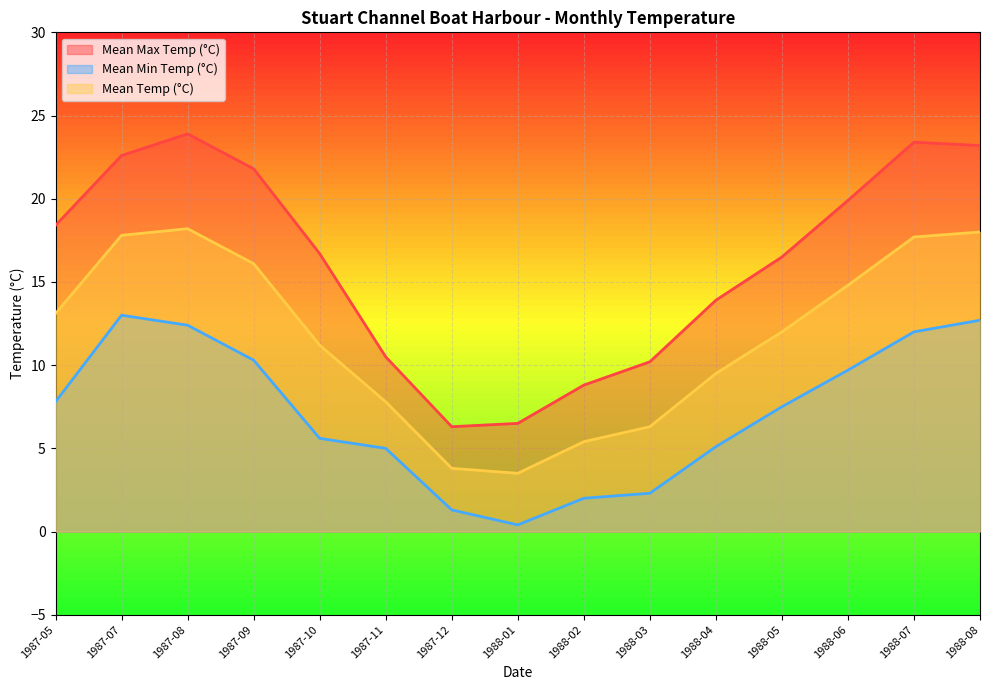

What position from the right is 1988-07?

2